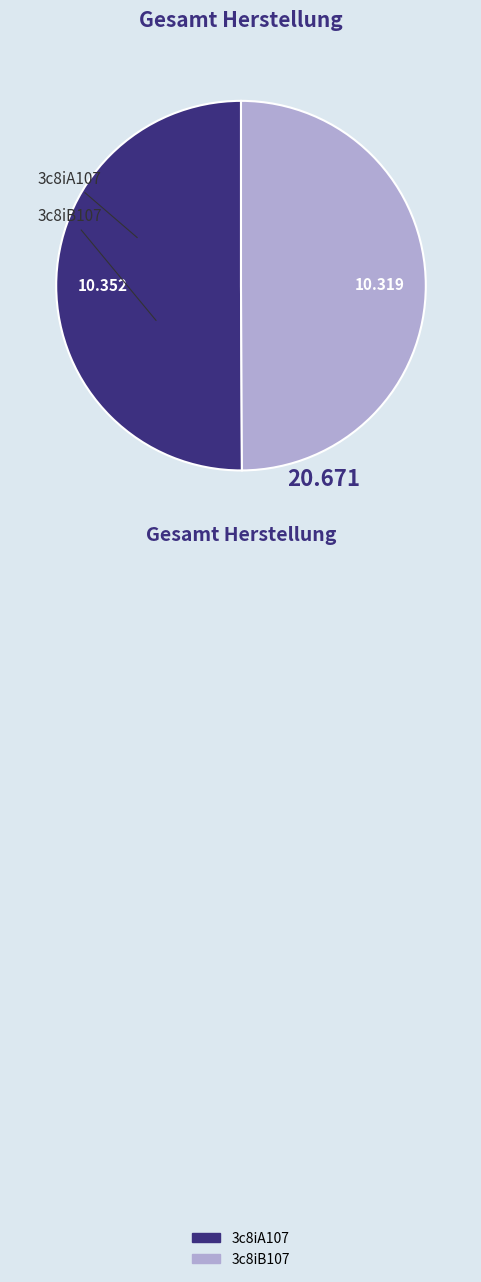

Which has a higher value, 3c8iB107 or 3c8iA107?

3c8iA107